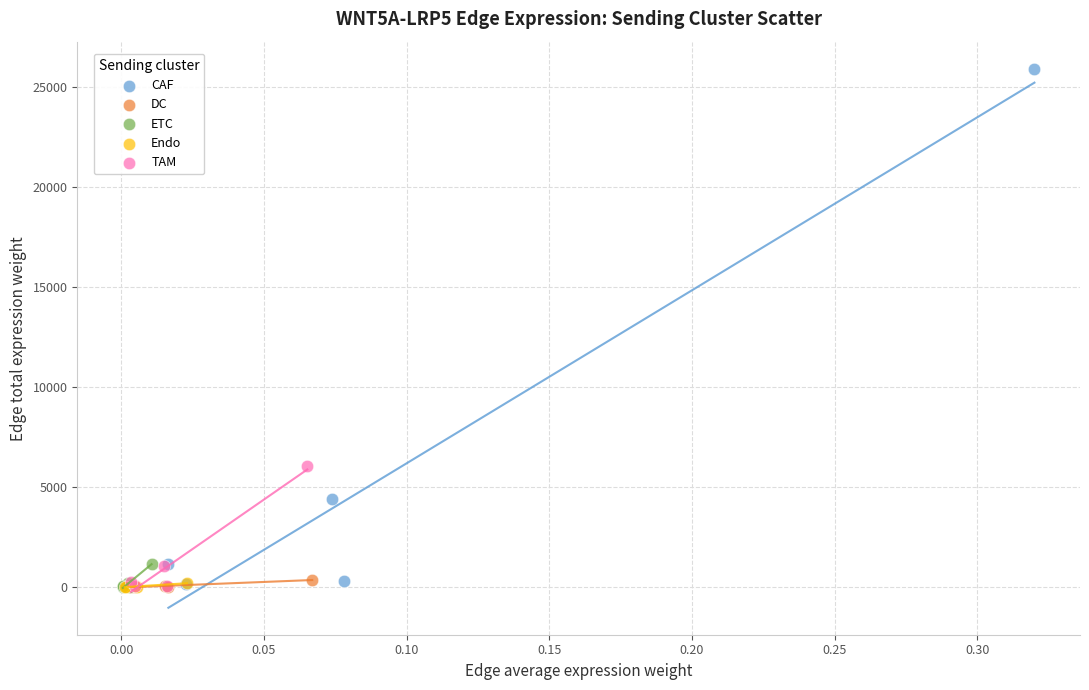

Which series has the largest Y range (max minus min)?

CAF